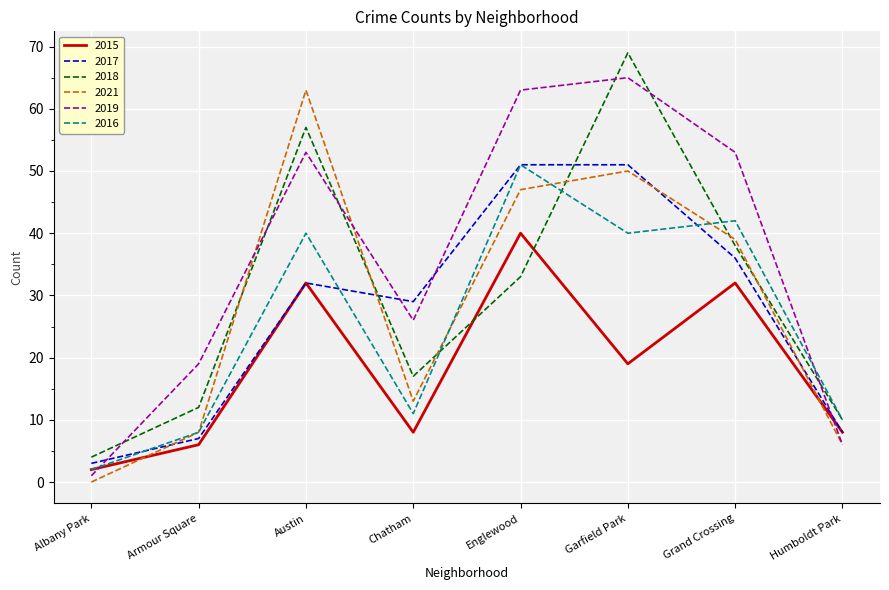

True or false: 2021 has a value of 105 at Austin.

False